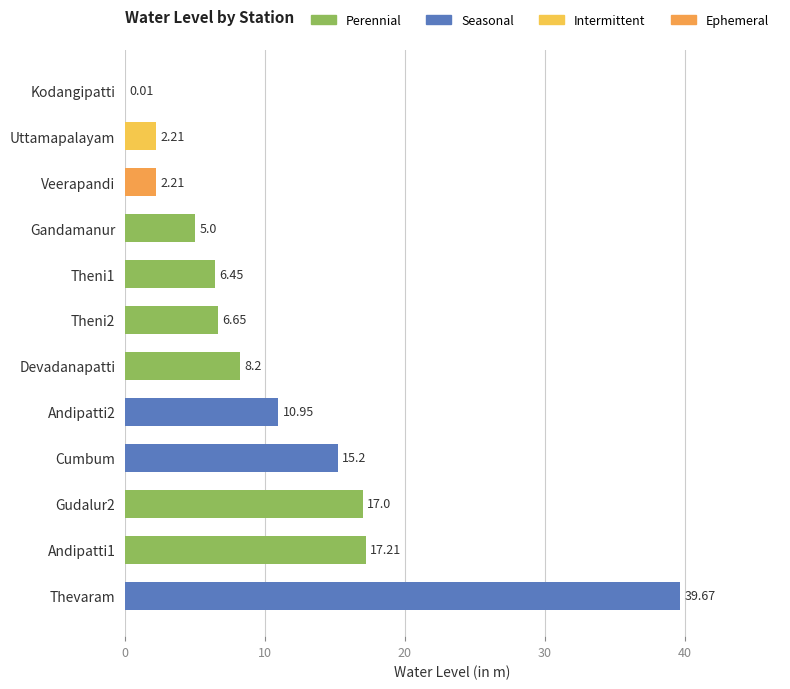

Which category has the highest value across all series?

Thevaram